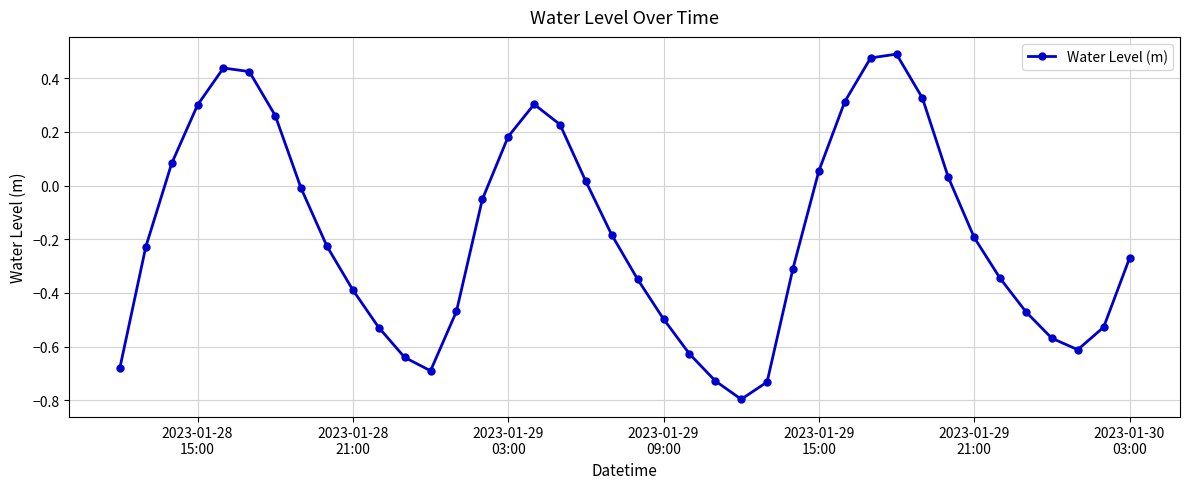

How many interior local valleys (lower than both neighbors) does the data have?

3